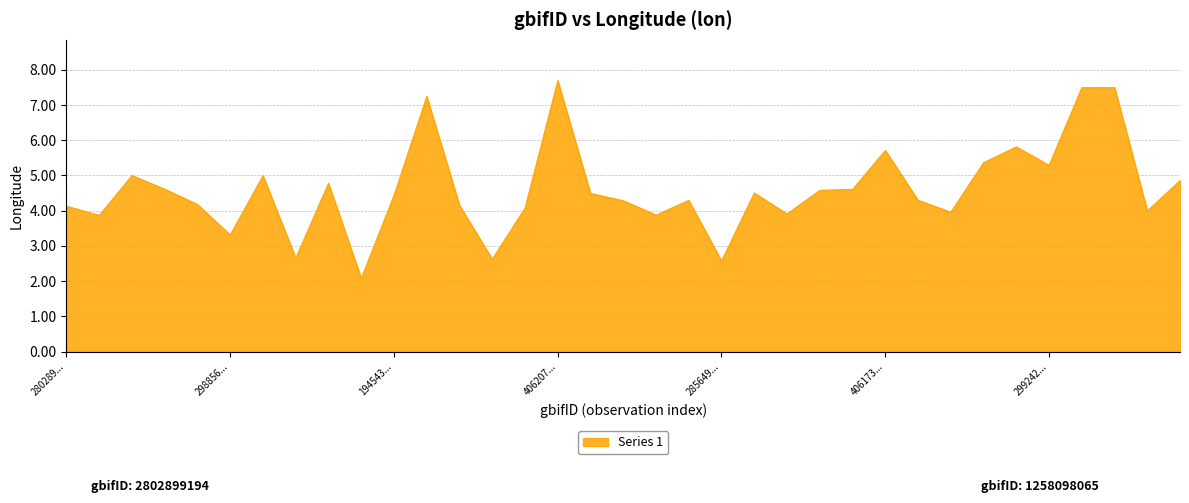

What is the greatest value displayed?

7.7